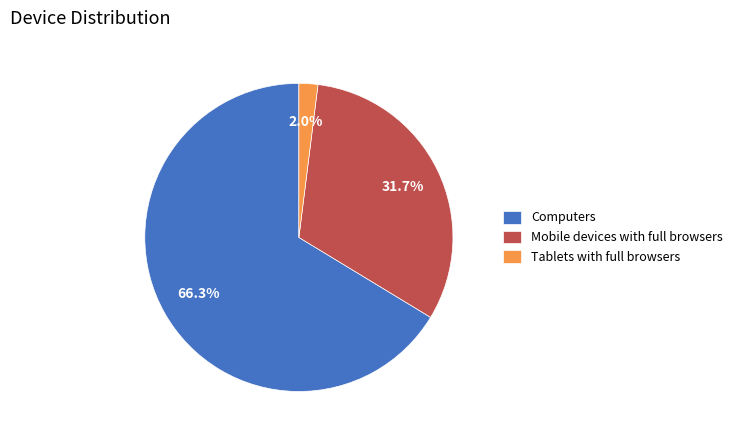

Which has a higher value, Mobile devices with full browsers or Computers?

Computers